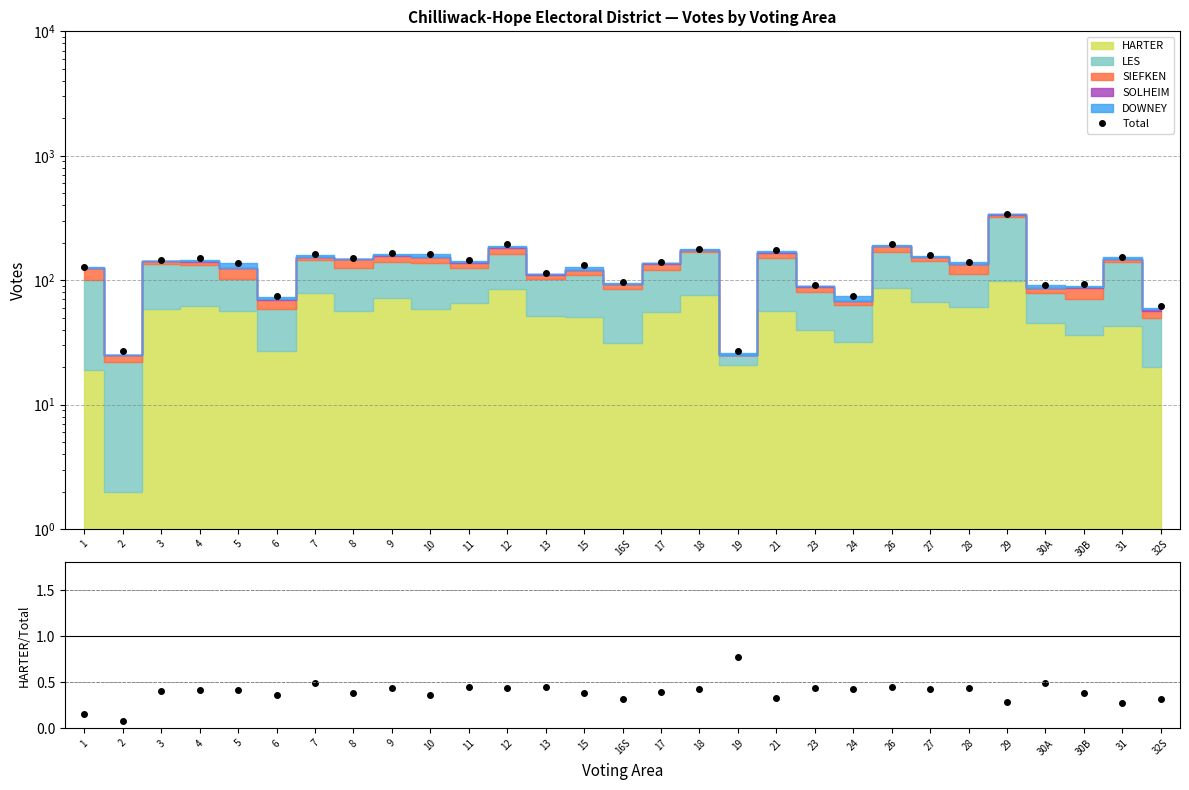

Reading left to right, transcribe all the data shown in this chart.

Total: 127.0	27.0	144.0	151.0	137.0	75.0	161.0	150.0	165.0	163.0	145.0	196.0	115.0	132.0	96.0	140.0	179.0	27.0	175.0	92.0	75.0	194.0	159.0	141.0	342.0	91.0	93.0	154.0	62.0
HARTER/Total: 0.1	0.1	0.4	0.4	0.4	0.4	0.5	0.4	0.4	0.4	0.4	0.4	0.5	0.4	0.3	0.4	0.4	0.8	0.3	0.4	0.4	0.4	0.4	0.4	0.3	0.5	0.4	0.3	0.3